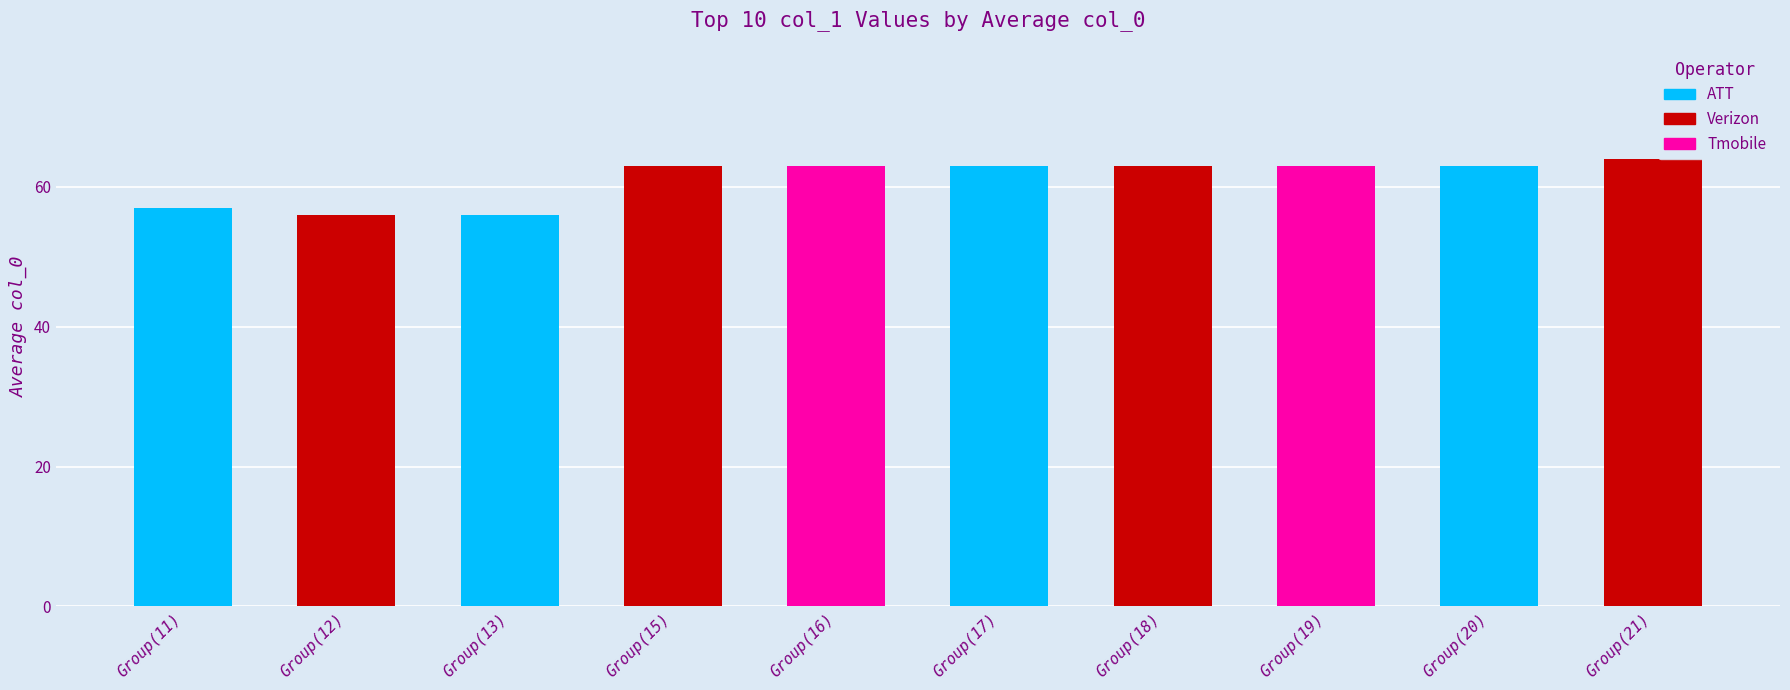

Are the bars grouped side by side (vs. stacked)?

No